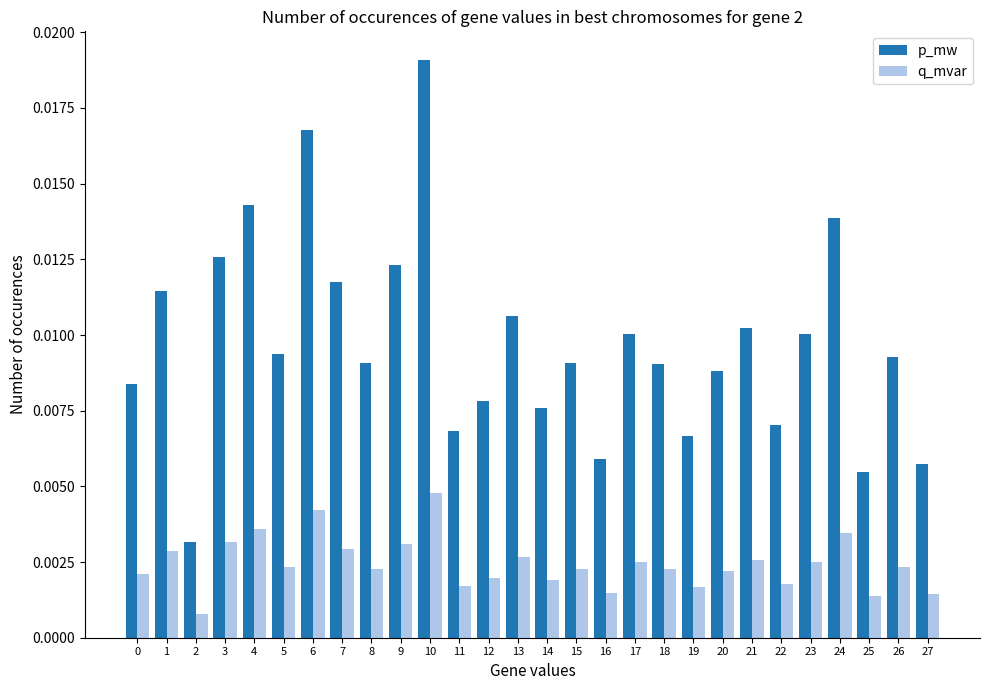

Count the number of categories in the chart.

28